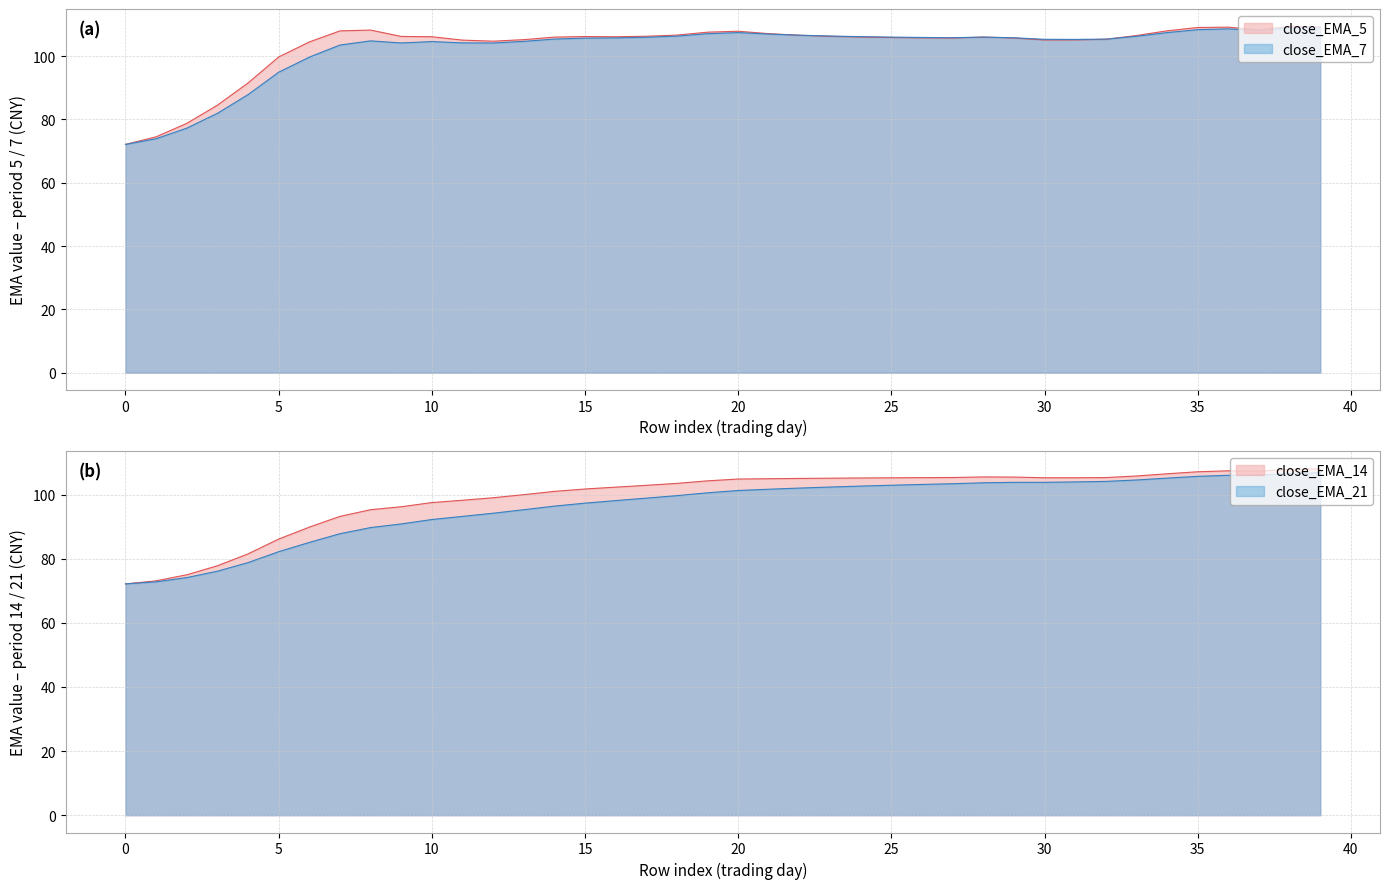

Reading right to left, list all the values displayed in this chart.

close_EMA_5: 39=109.3	38=109.4	37=108.3	36=109.2	35=109.1	34=108.0	33=106.5	32=105.3	31=105.1	30=105.1	29=105.7	28=106.0	27=105.7	26=105.8	25=105.9	24=106.0	23=106.3	22=106.6	21=107.1	20=107.9	19=107.6	18=106.7	17=106.3	16=106.1	15=106.2	14=106.0	13=105.2	12=104.7	11=105.1	10=106.1	9=106.2	8=108.2	7=108.0	6=104.5	5=99.7	4=91.5	3=84.5	2=78.8	1=74.5	0=72.1
close_EMA_7: 39=109.0	38=109.0	37=108.1	36=108.6	35=108.4	34=107.4	33=106.3	32=105.4	31=105.3	30=105.3	29=105.8	28=106.0	27=105.8	26=105.9	25=106.0	24=106.2	23=106.4	22=106.6	21=107.0	20=107.4	19=107.1	18=106.3	17=106.0	16=105.8	15=105.7	14=105.4	13=104.7	12=104.2	11=104.2	10=104.6	9=104.2	8=104.8	7=103.5	6=99.7	5=94.9	4=87.9	3=81.9	2=77.3	1=73.9	0=72.1
close_EMA_14: 39=108.0	38=107.9	37=107.3	36=107.4	35=107.1	34=106.5	33=105.8	32=105.3	31=105.2	30=105.2	29=105.4	28=105.5	27=105.3	26=105.3	25=105.2	24=105.2	23=105.1	22=105.0	21=104.9	20=104.8	19=104.3	18=103.5	17=102.9	16=102.3	15=101.7	14=101.0	13=100.0	12=99.0	11=98.2	10=97.5	9=96.2	8=95.3	7=93.2	6=89.8	5=86.1	4=81.5	3=77.8	2=75.0	1=73.1	0=72.1
close_EMA_21: 39=106.8	38=106.6	37=106.1	36=106.0	35=105.7	34=105.1	33=104.5	32=104.1	31=103.9	30=103.8	29=103.8	28=103.7	27=103.4	26=103.1	25=102.9	24=102.6	23=102.3	22=102.0	21=101.6	20=101.3	19=100.5	18=99.6	17=98.9	16=98.1	15=97.3	14=96.4	13=95.3	12=94.2	11=93.2	10=92.2	9=90.8	8=89.7	7=87.8	6=85.1	5=82.2	4=78.8	3=76.1	2=74.1	1=72.8	0=72.1